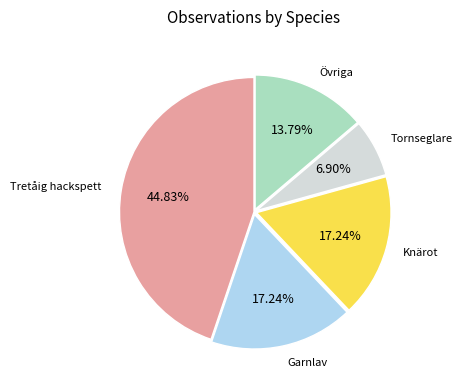

Count the number of slices in the pie.

5